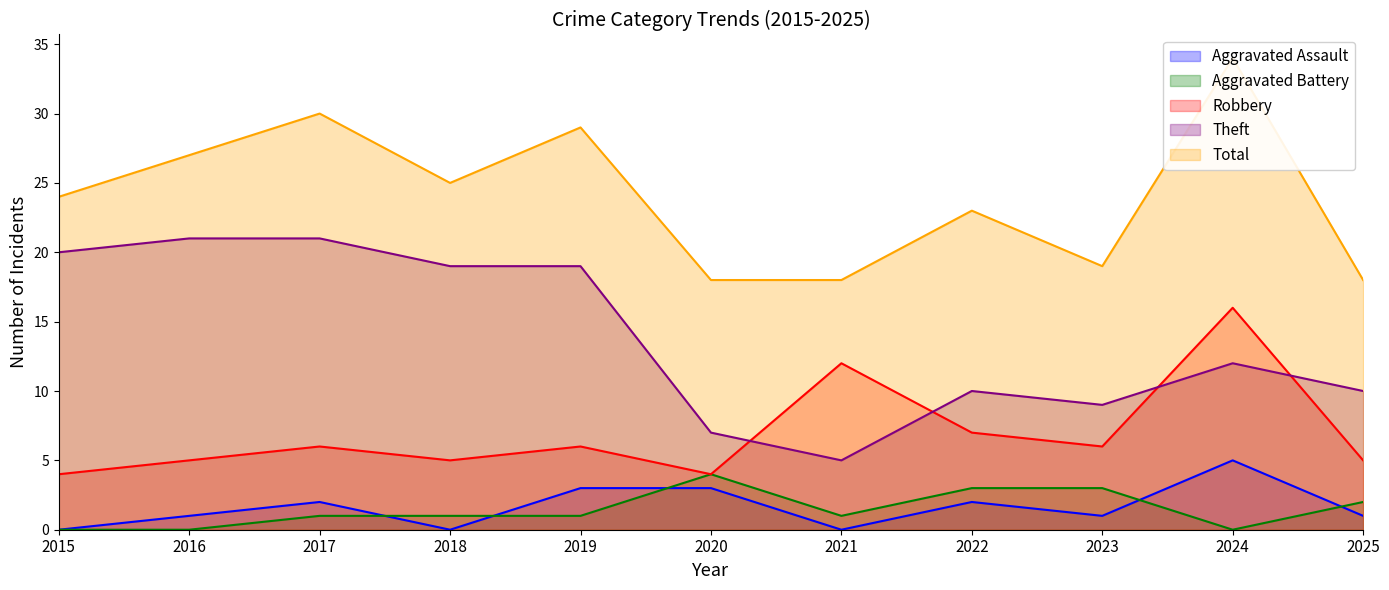

What is the sum of all Theft values?

153